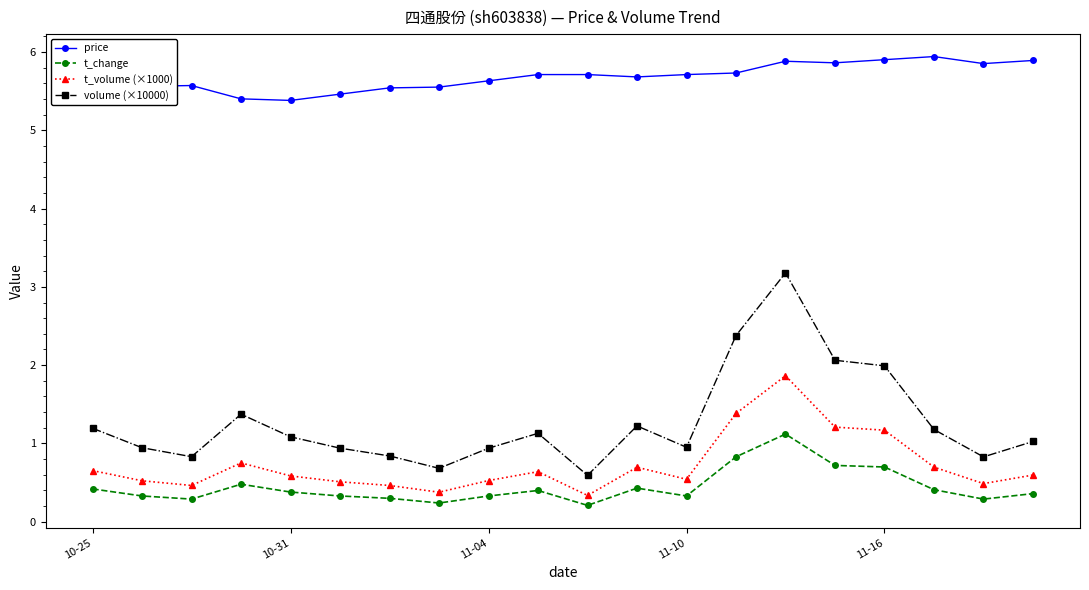

At how many categories does at least one series exceed 3?

20